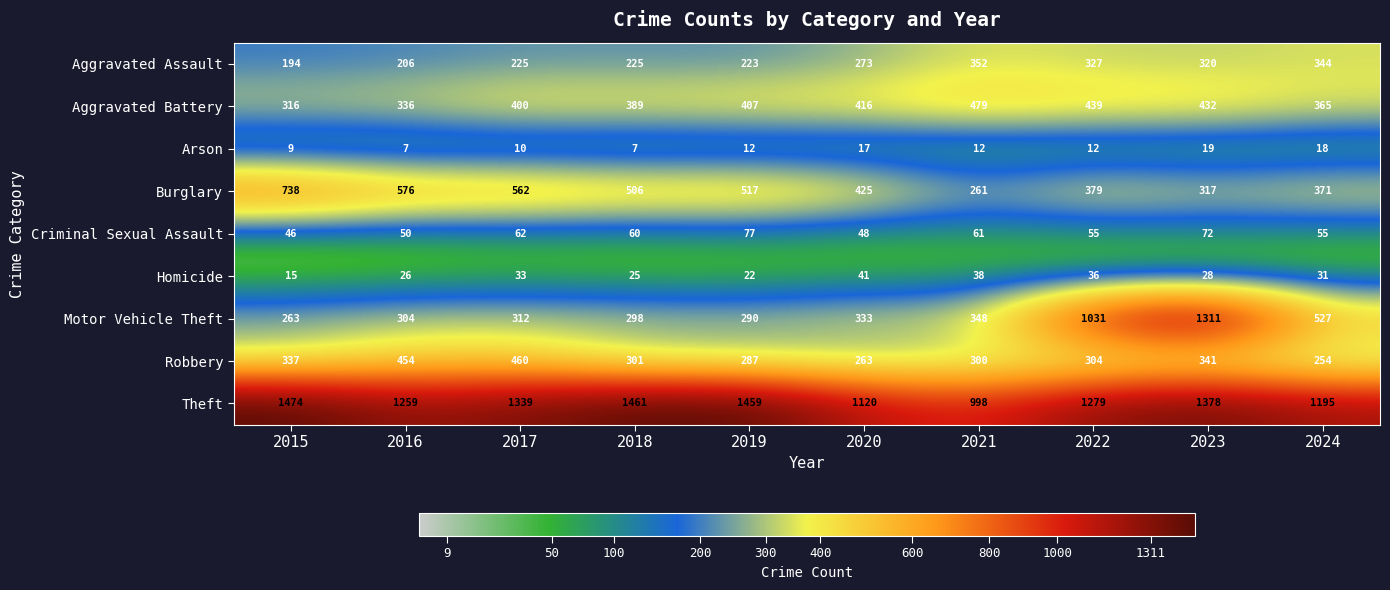

Which series has the largest total across all categories?

Theft